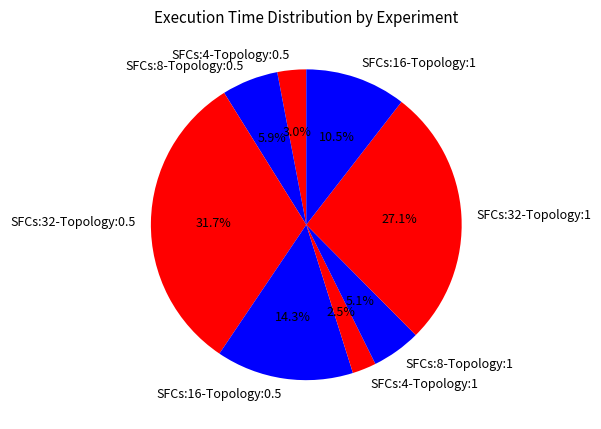

Rank the categories by value from lowest to highest.

SFCs:4-Topology:1, SFCs:4-Topology:0.5, SFCs:8-Topology:1, SFCs:8-Topology:0.5, SFCs:16-Topology:1, SFCs:16-Topology:0.5, SFCs:32-Topology:1, SFCs:32-Topology:0.5